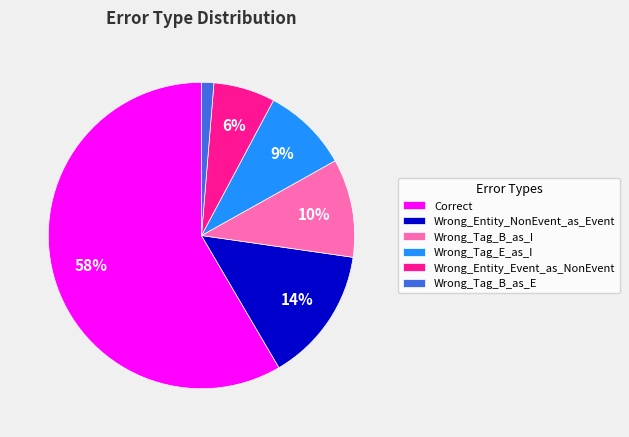

To the nearest percent, what is the difference between the Wrong_Tag_B_as_E and Wrong_Tag_E_as_I slice percentages?

8%